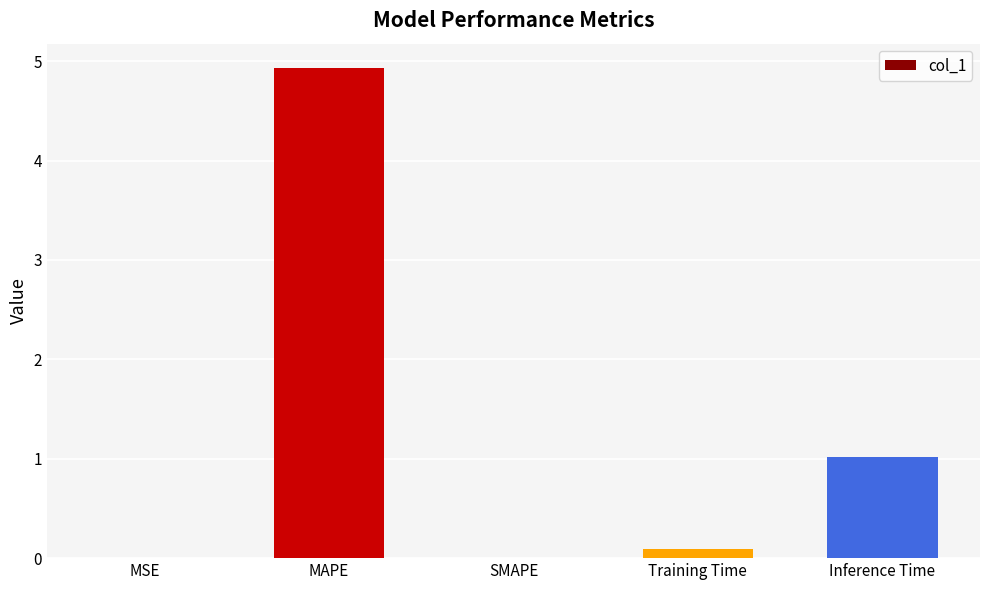

What is the greatest value displayed?

4.9